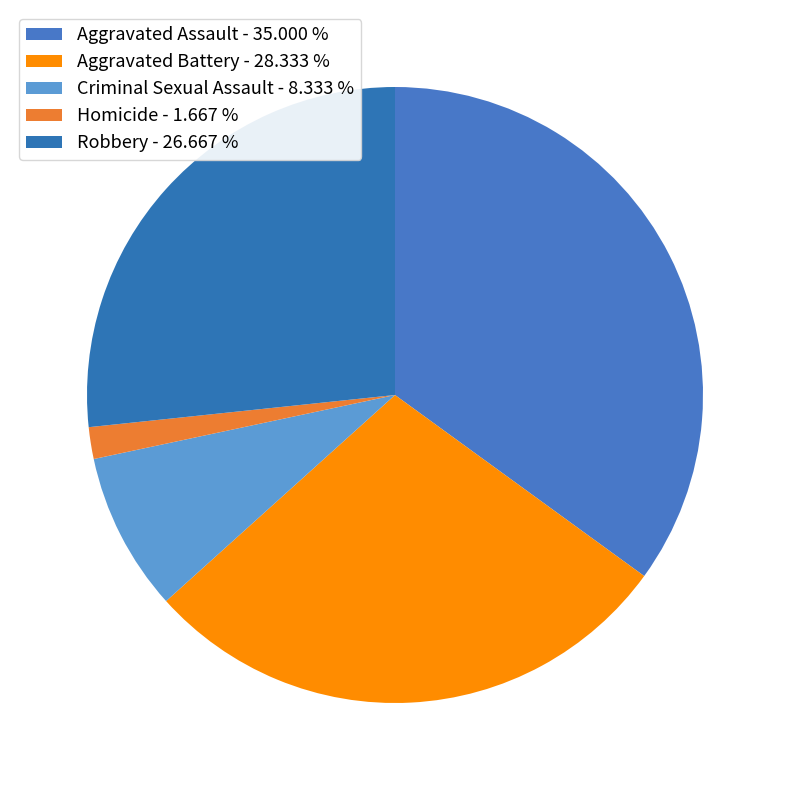

Does Robbery represent more than half of the total?

No